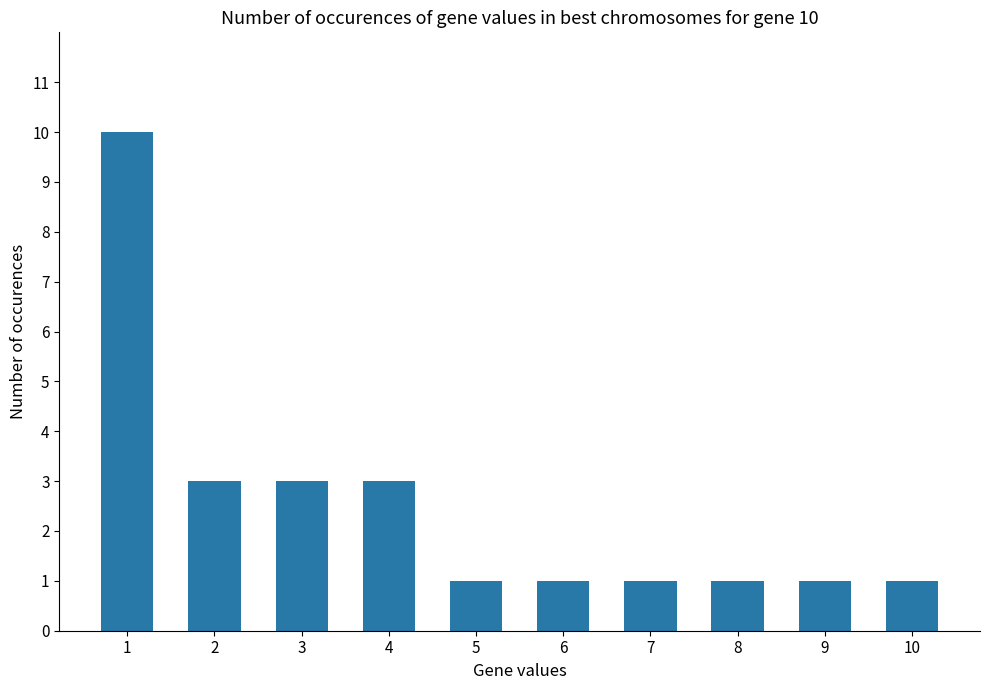

What is the sum of all values?

25